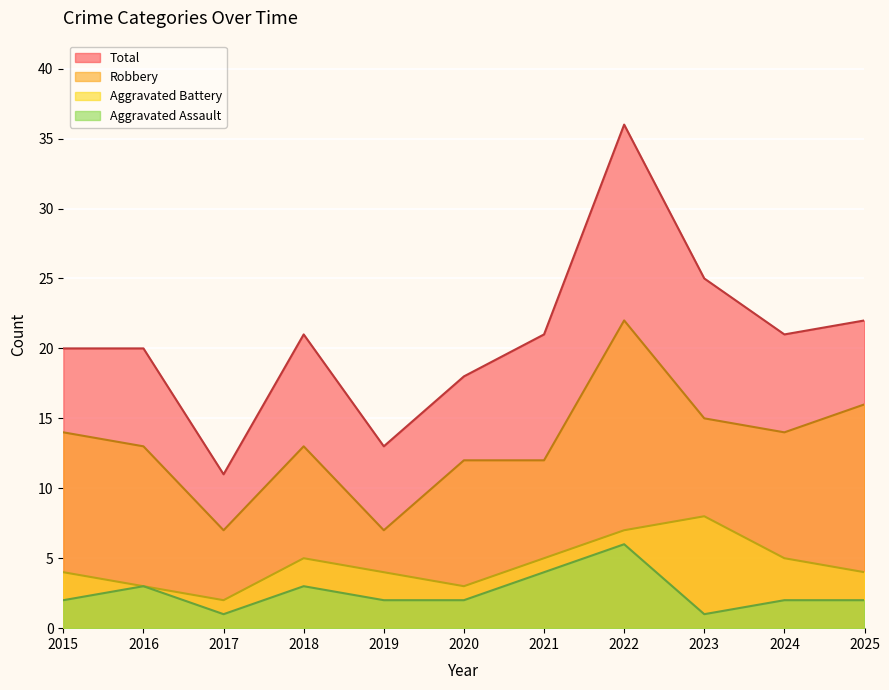

At which label does Aggravated Assault first exceed 2?

2016